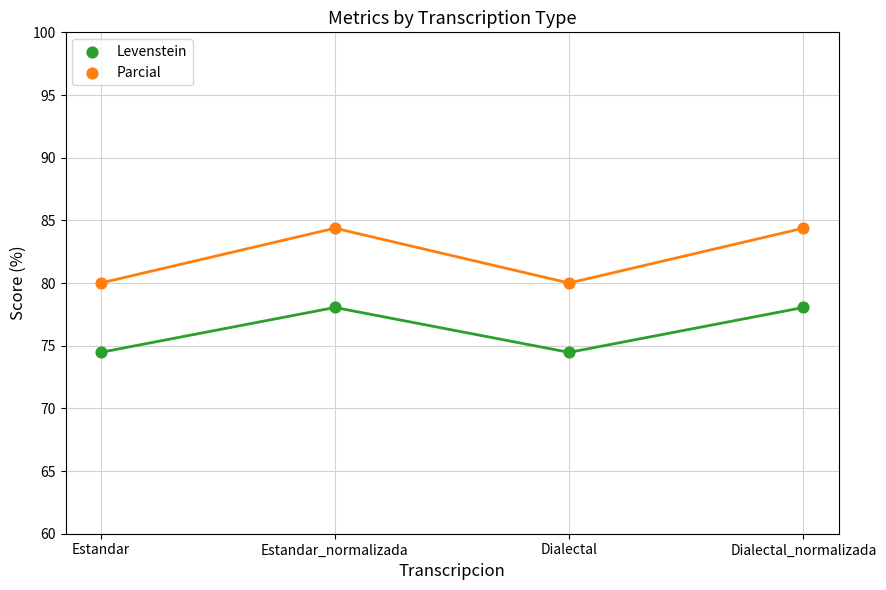

Across all data points, what is the average Y value?

79.2